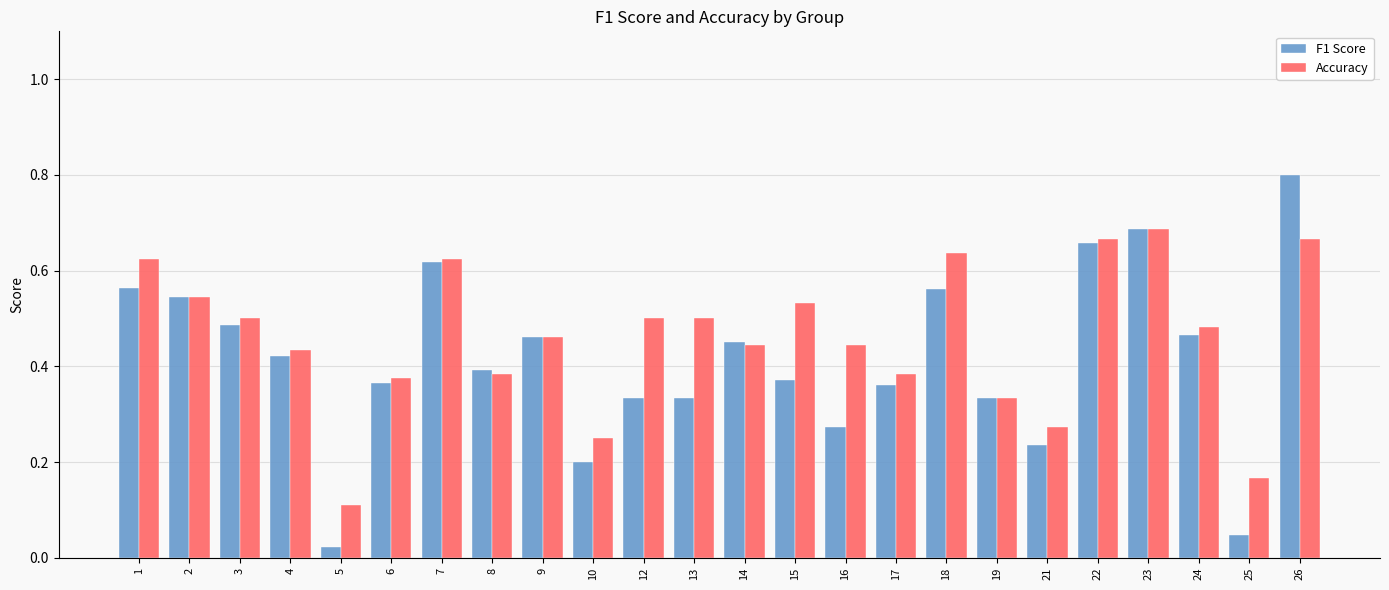

What is the total value across all series at 7?

1.2